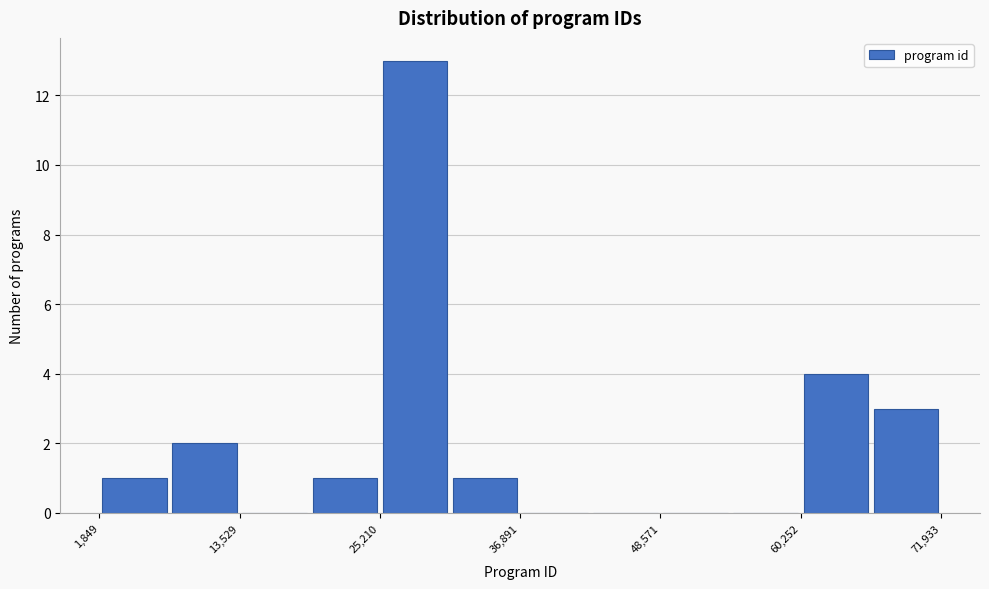

Read against the x-axis, roughly where is the centre of the tallest bar?

28000